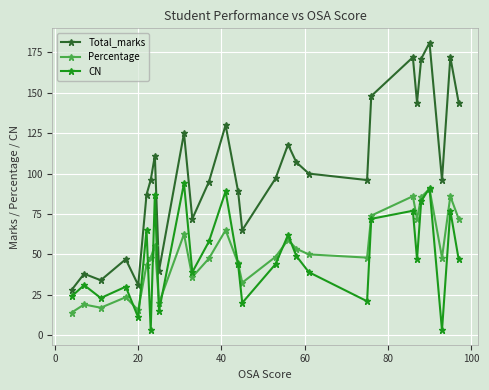

True or false: Percentage and Total_marks intersect in this chart.

False